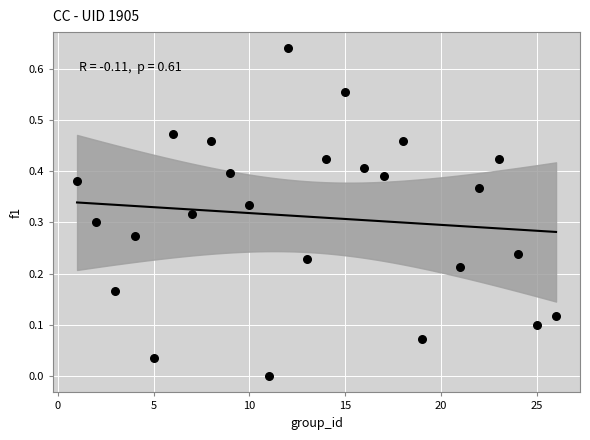

What is the range of X values (max minus min)?

25.0